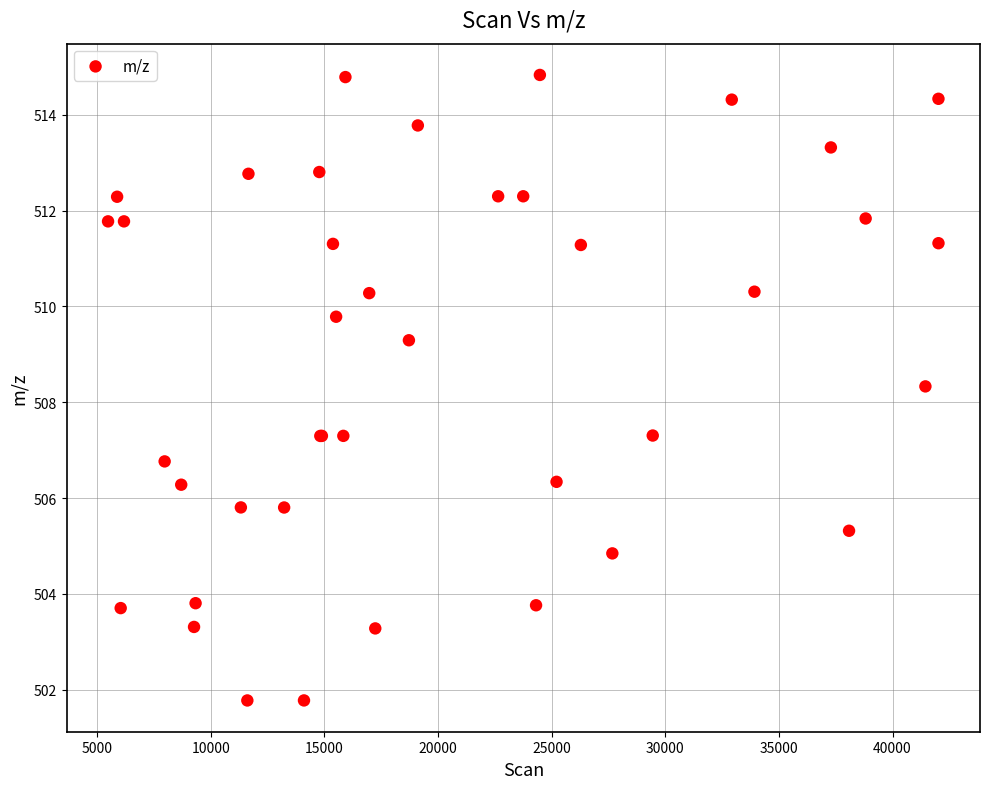

What Y value in the scatter plot is closest to 508?

508.3